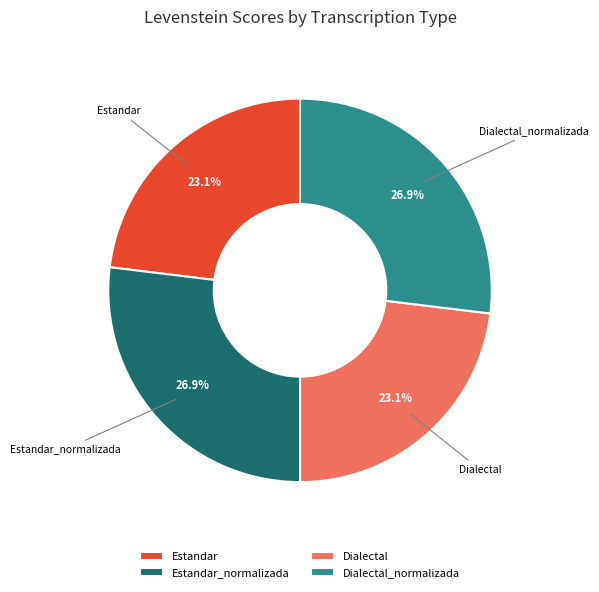

Which has a higher value, Estandar_normalizada or Dialectal?

Estandar_normalizada